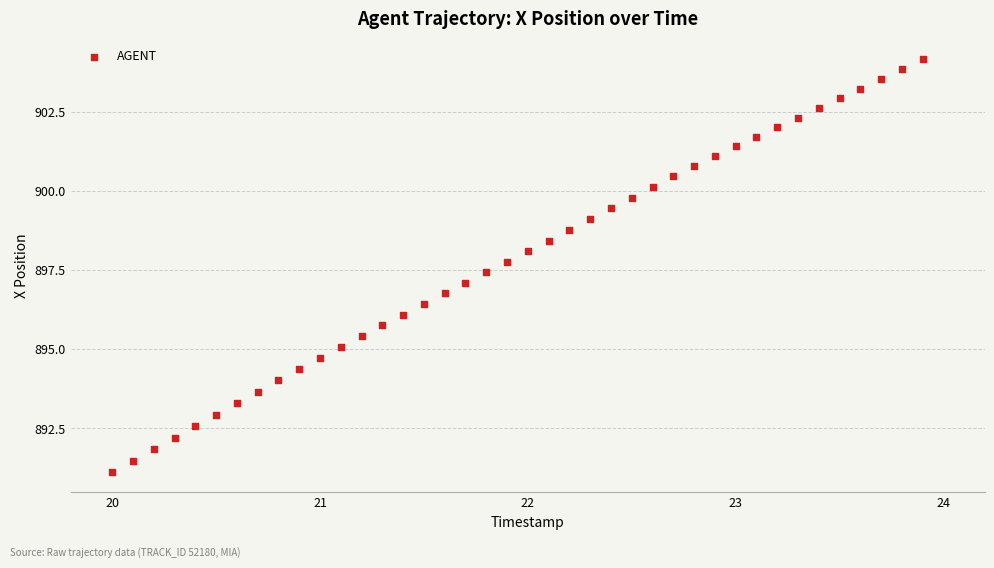

What is the range of X values (max minus min)?

3.9